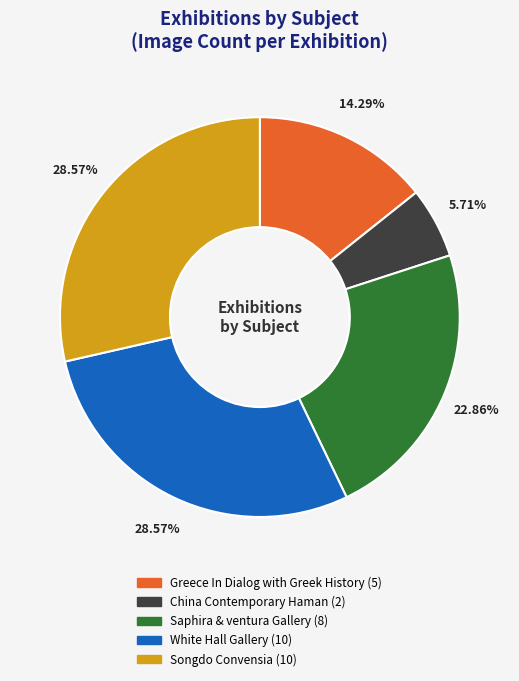

The White Hall Gallery slice represents 35% of the pie. True or false?

False